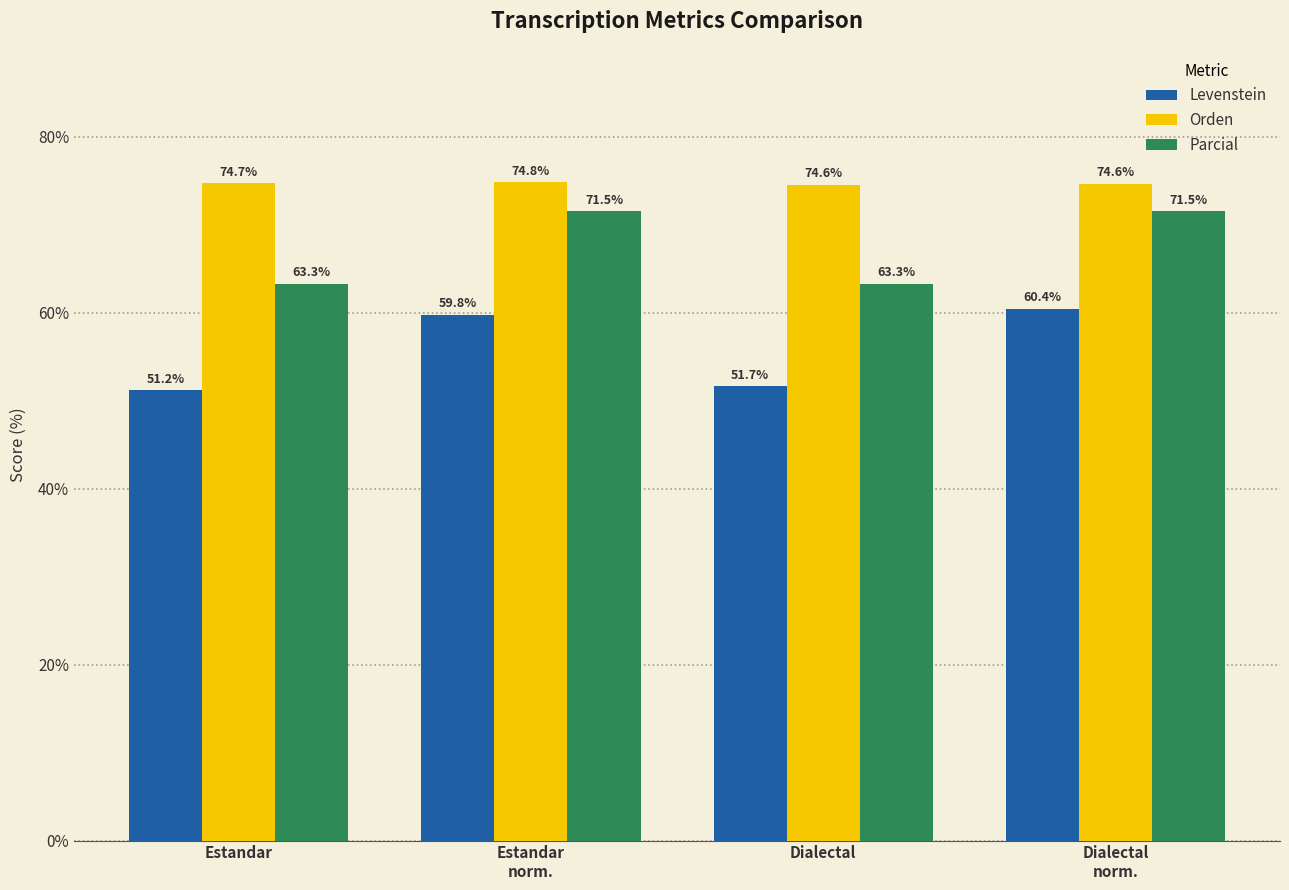

What is the greatest value displayed?

74.8